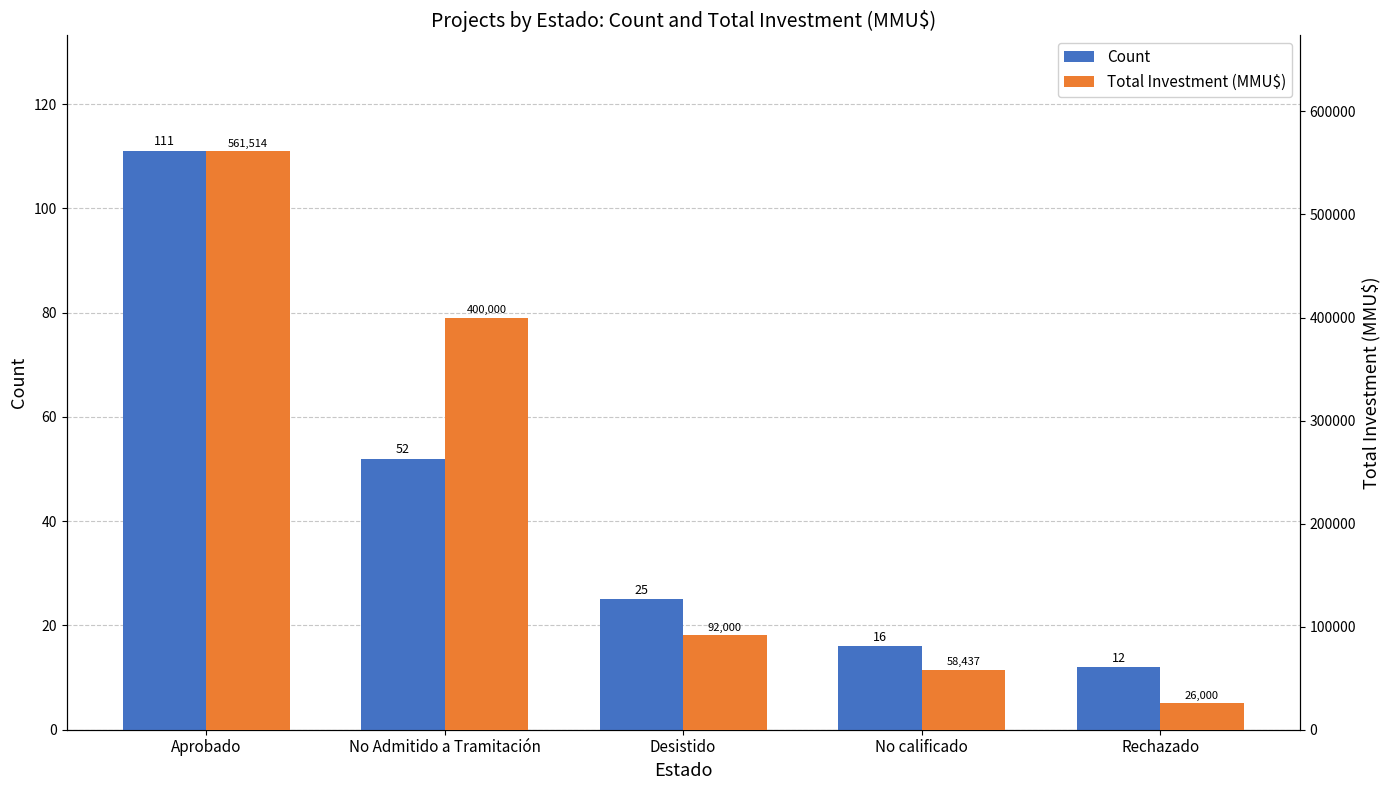

List the series in order of their peak value, highest first.

Total Investment (MMU$), Count